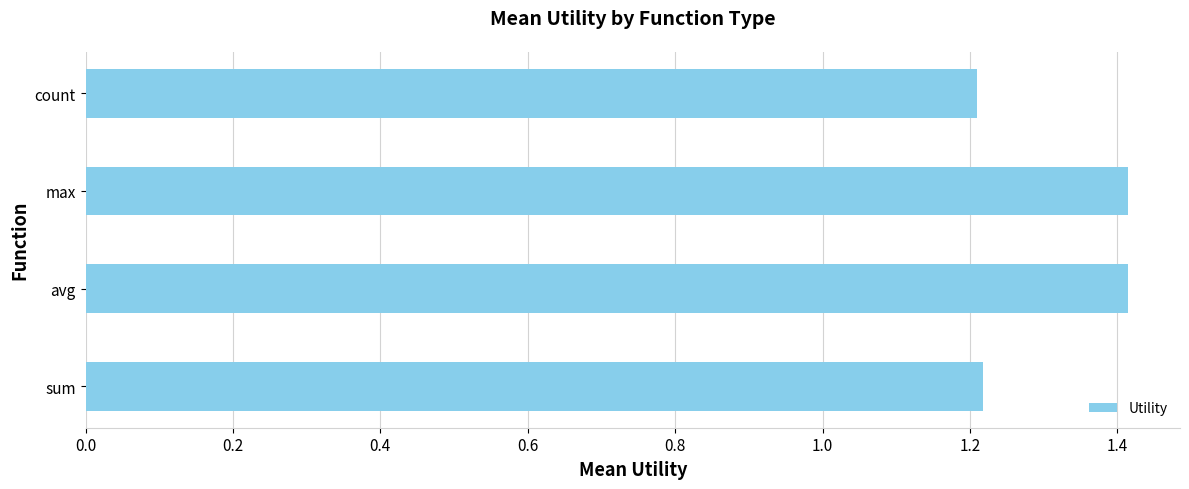

How many data points does each series have?

4